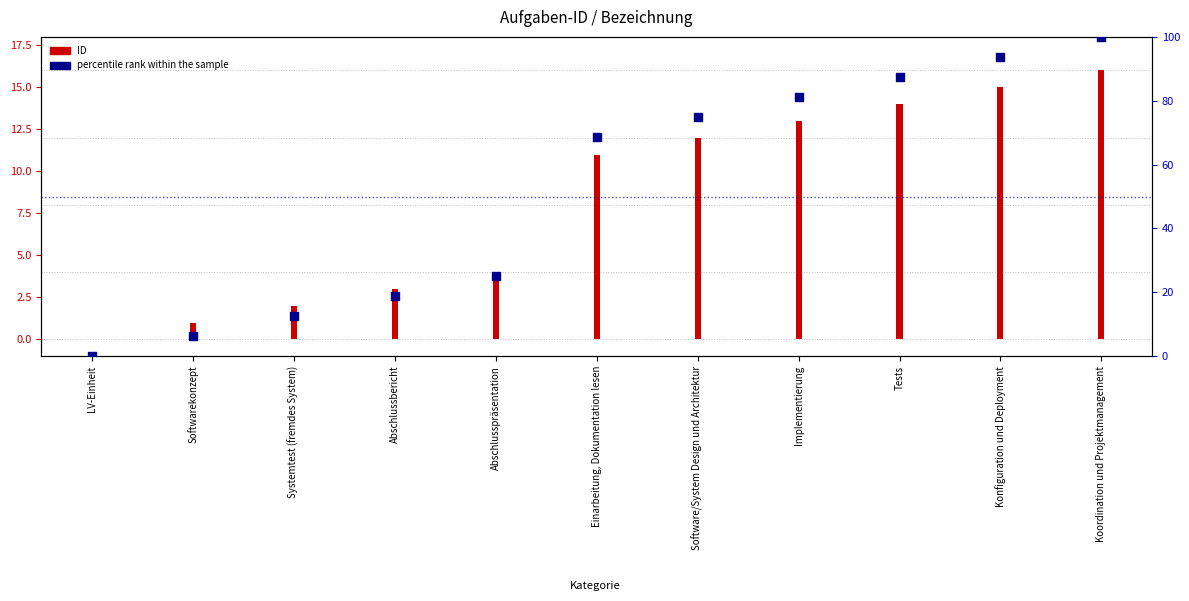

What is the total value across all series at Systemtest (fremdes System)?

14.5